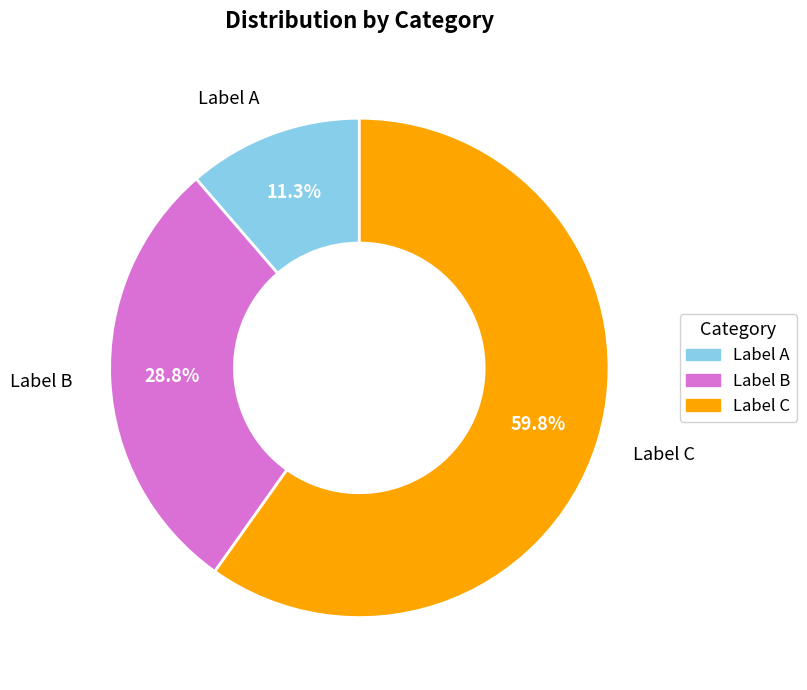

How many segments does this pie chart have?

3